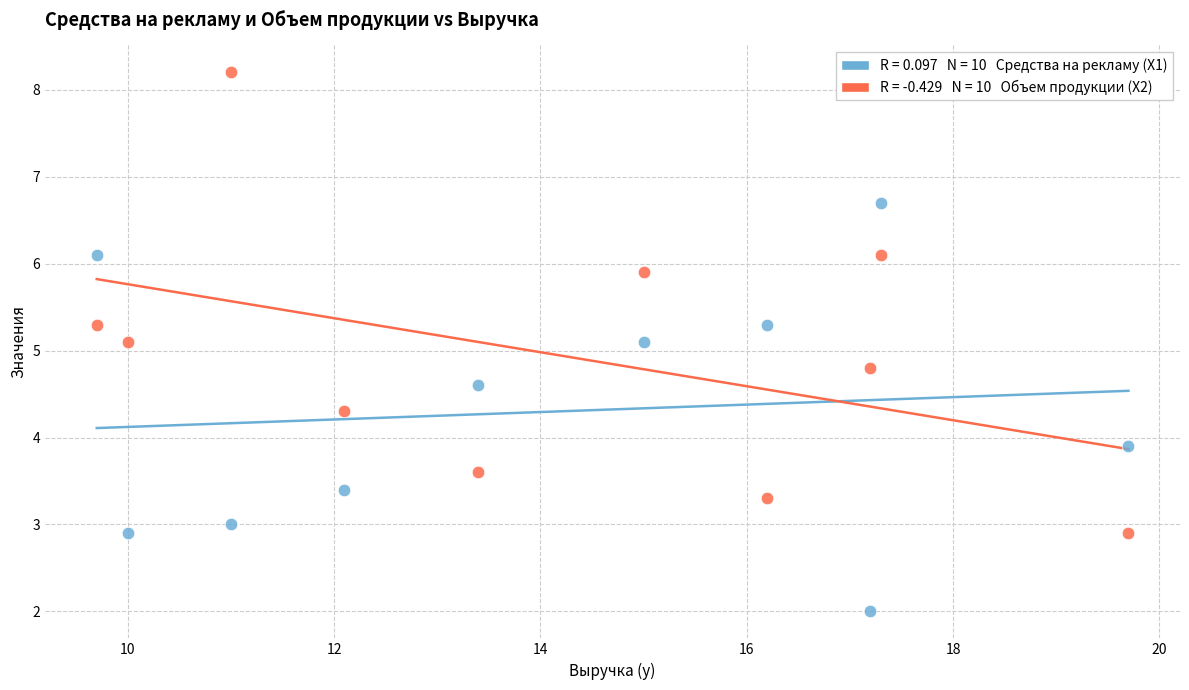

Across all data points, what is the range of X values (max minus min)?

10.0